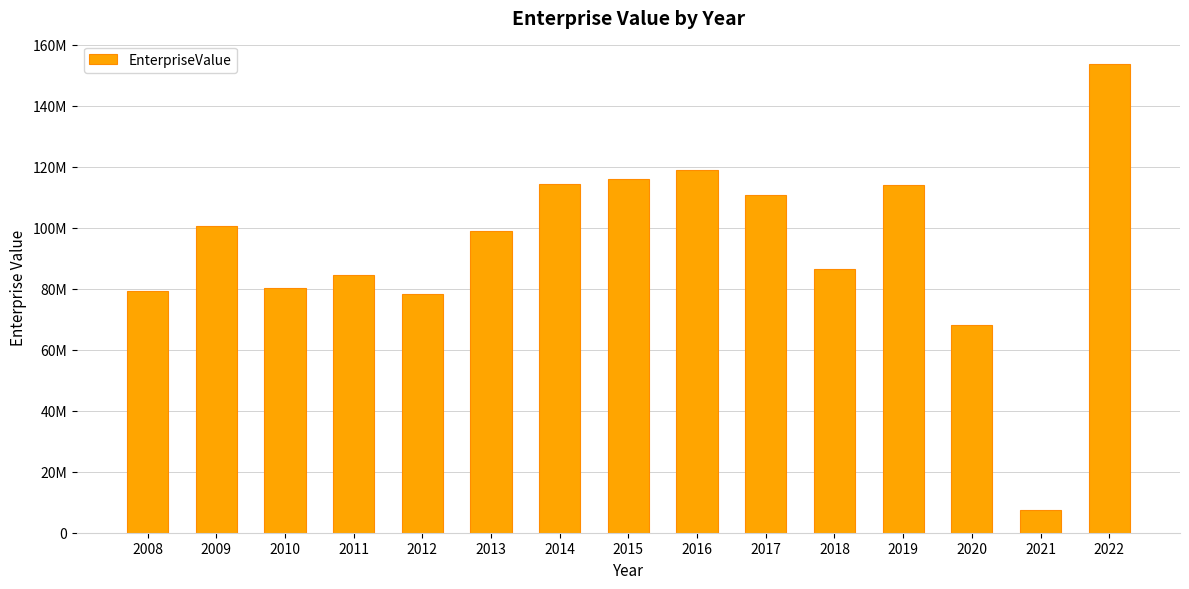

At which category does the chart reach its minimum across all series?

2021